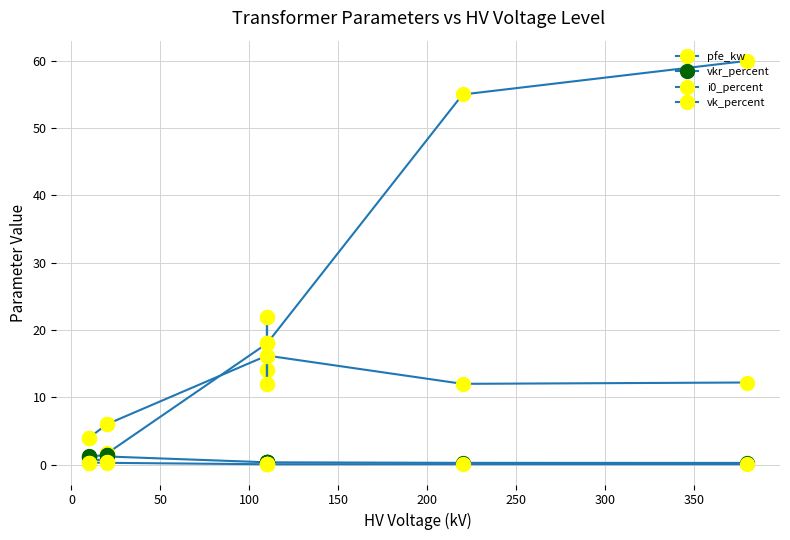

What is the value of the pfe_kw point at the 10th from the left?

22.0